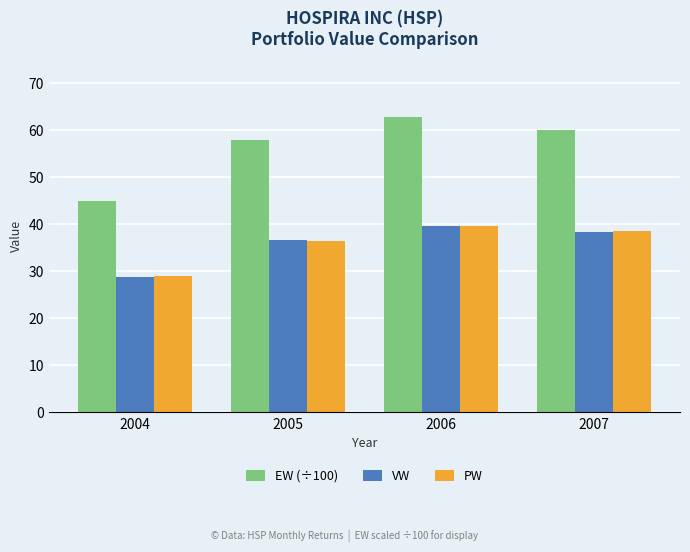

Reading left to right, transcribe all the data shown in this chart.

EW (÷100): 2004=45.0	2005=57.9	2006=62.8	2007=60.0
VW: 2004=28.8	2005=36.5	2006=39.6	2007=38.4
PW: 2004=29.0	2005=36.5	2006=39.7	2007=38.6